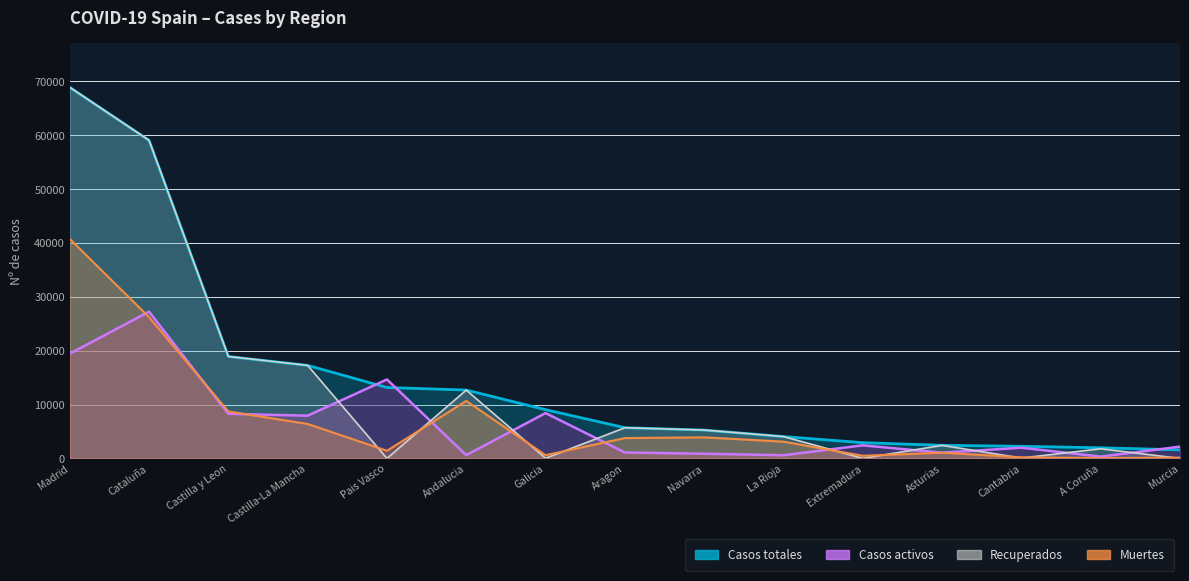

How many values in the Muertes series exceed 3107?

7